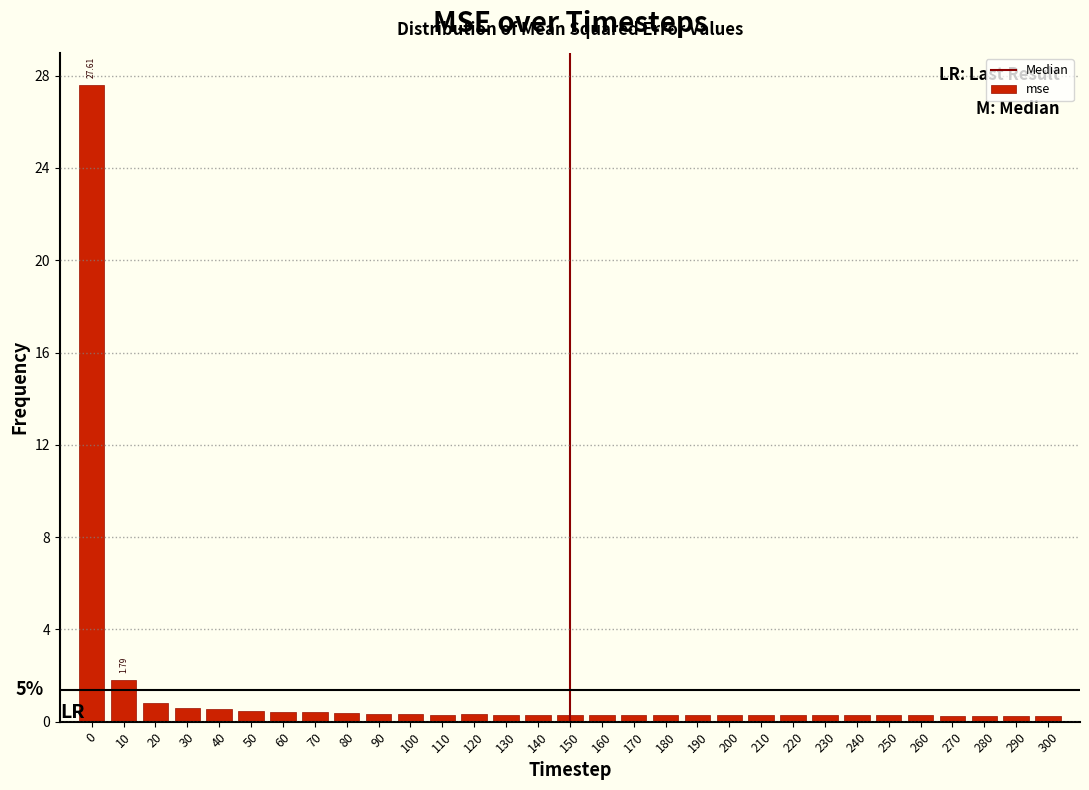

What is the difference between the second highest and second lowest values?

1.5